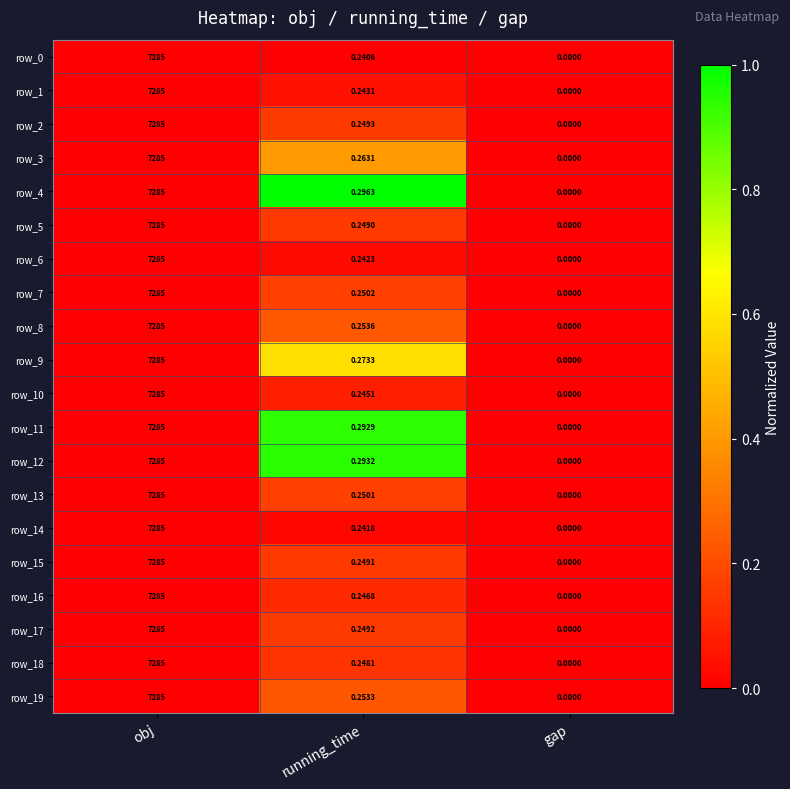

What is the greatest value displayed?

7285.0